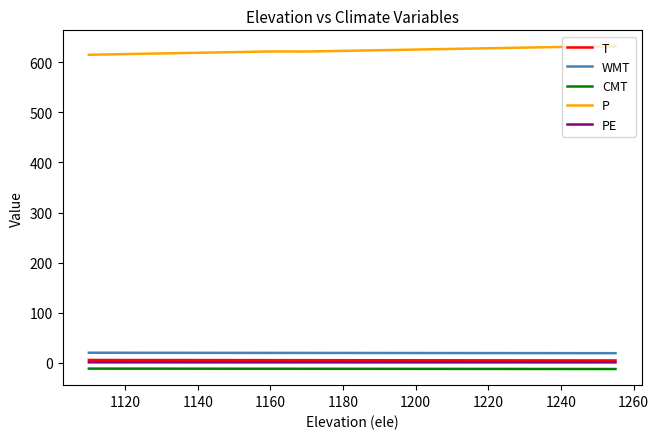

What is the average value of the PE series?

0.8